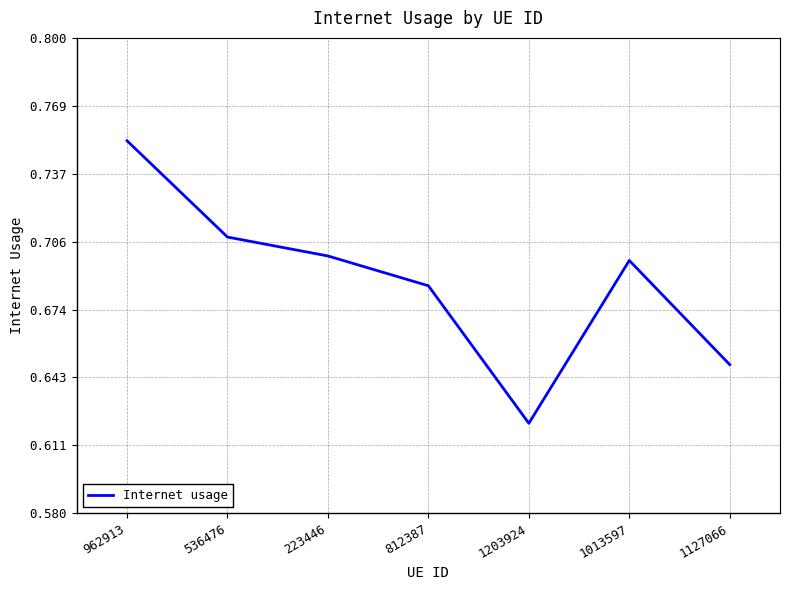

What position from the right is 536476?

6